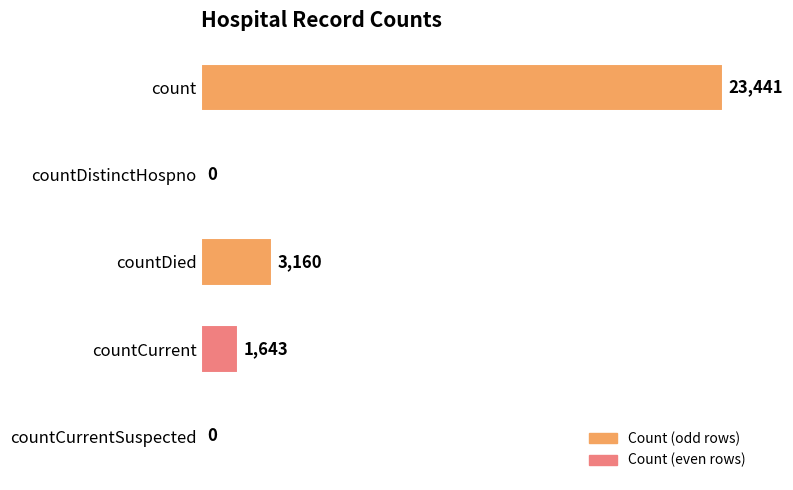

Are the bars horizontal?

Yes